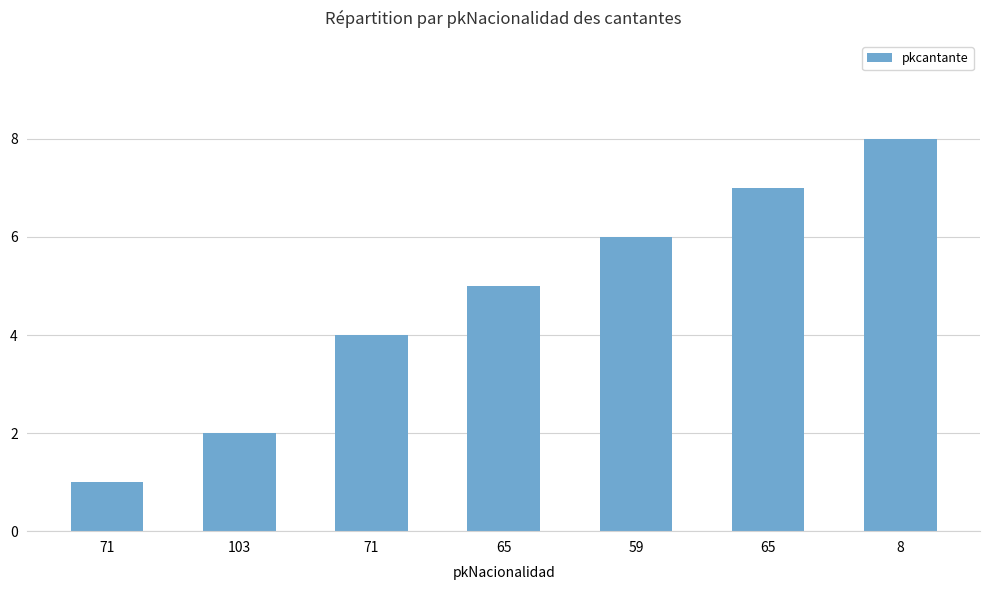

What is the change in value from 65 to 8?

+3